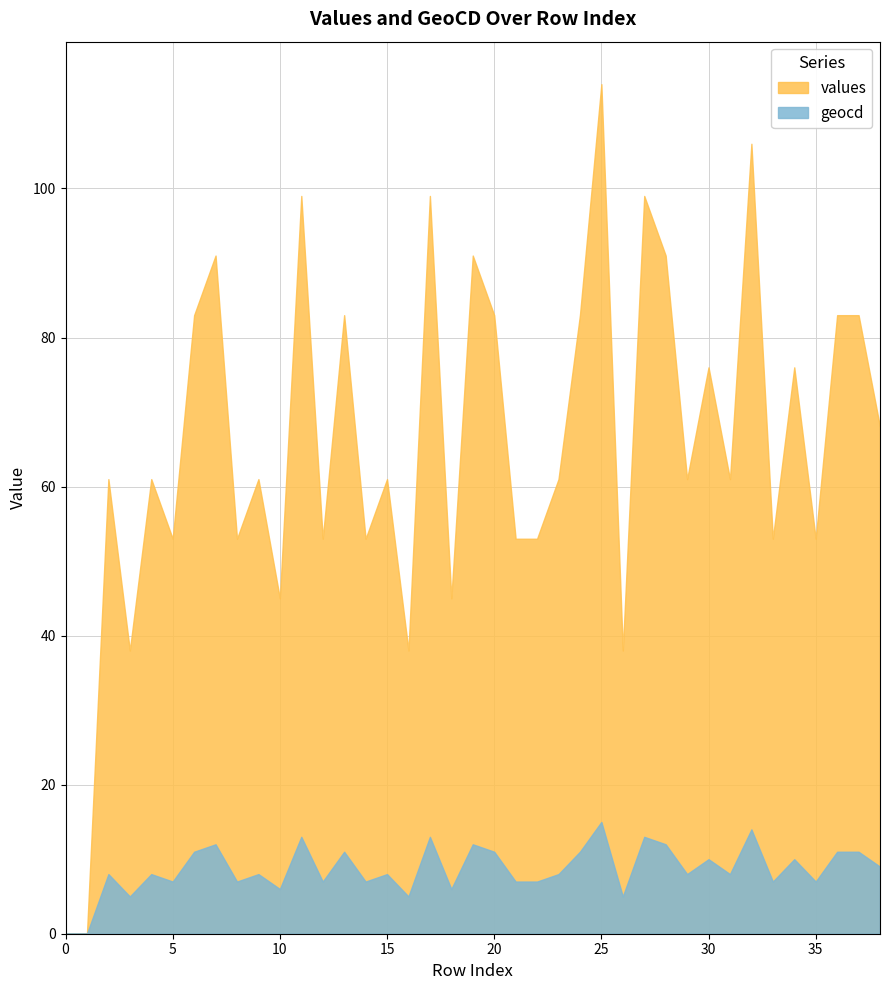

True or false: values has a value of 18 at 10.

False